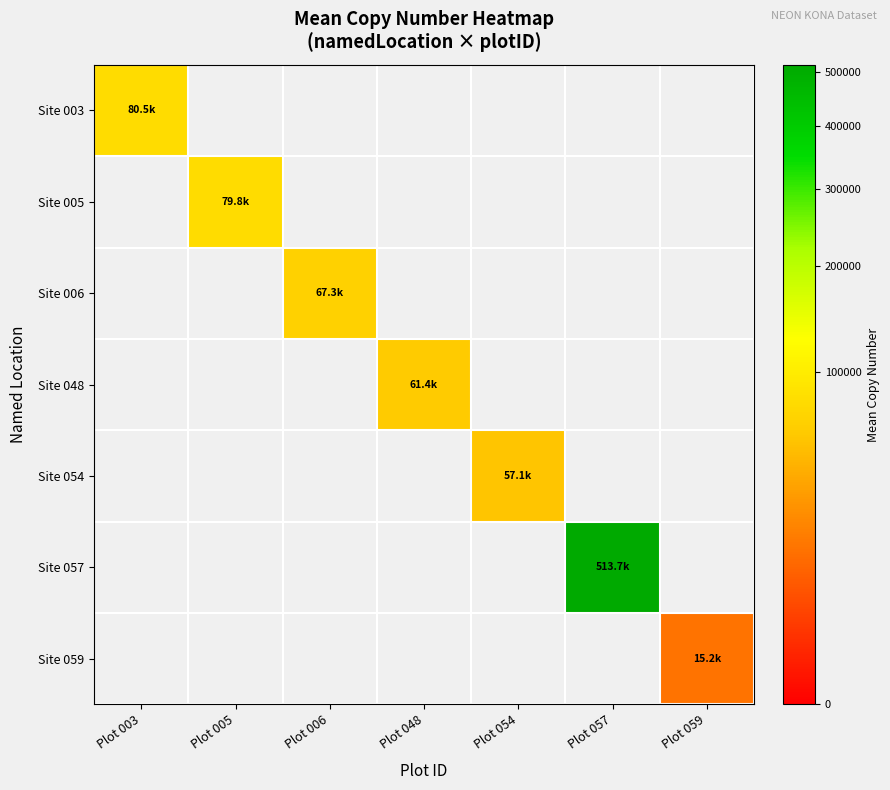

Count the number of data series in this chart.

7